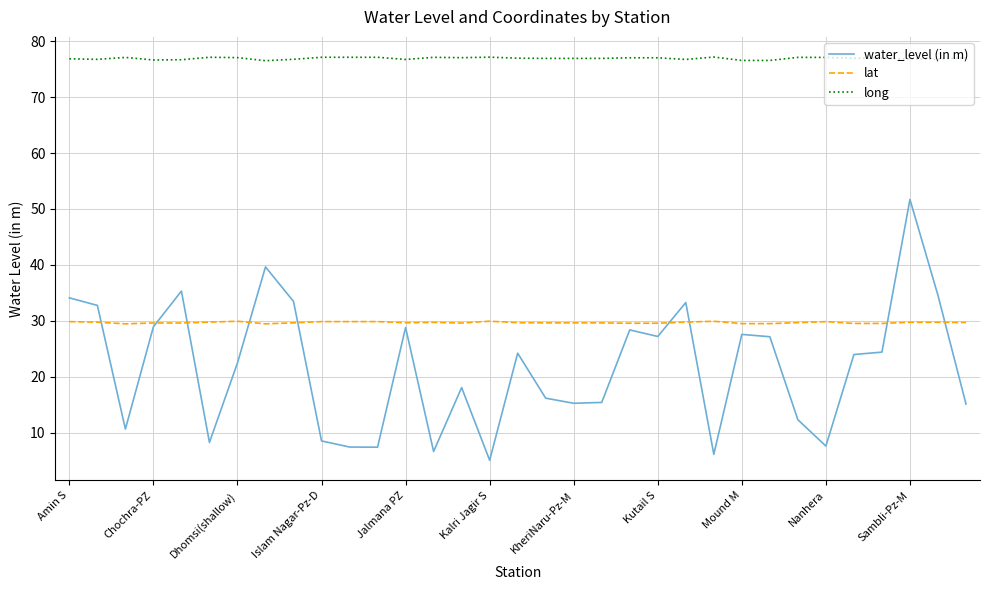

Which series has the largest total across all categories?

long